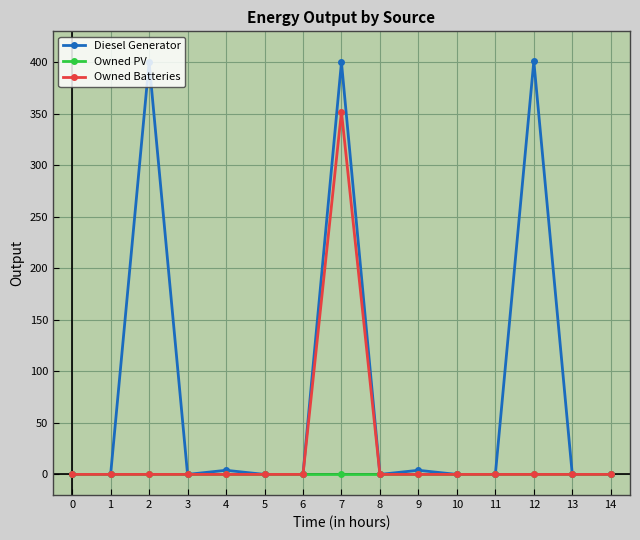

What is the greatest value displayed?

401